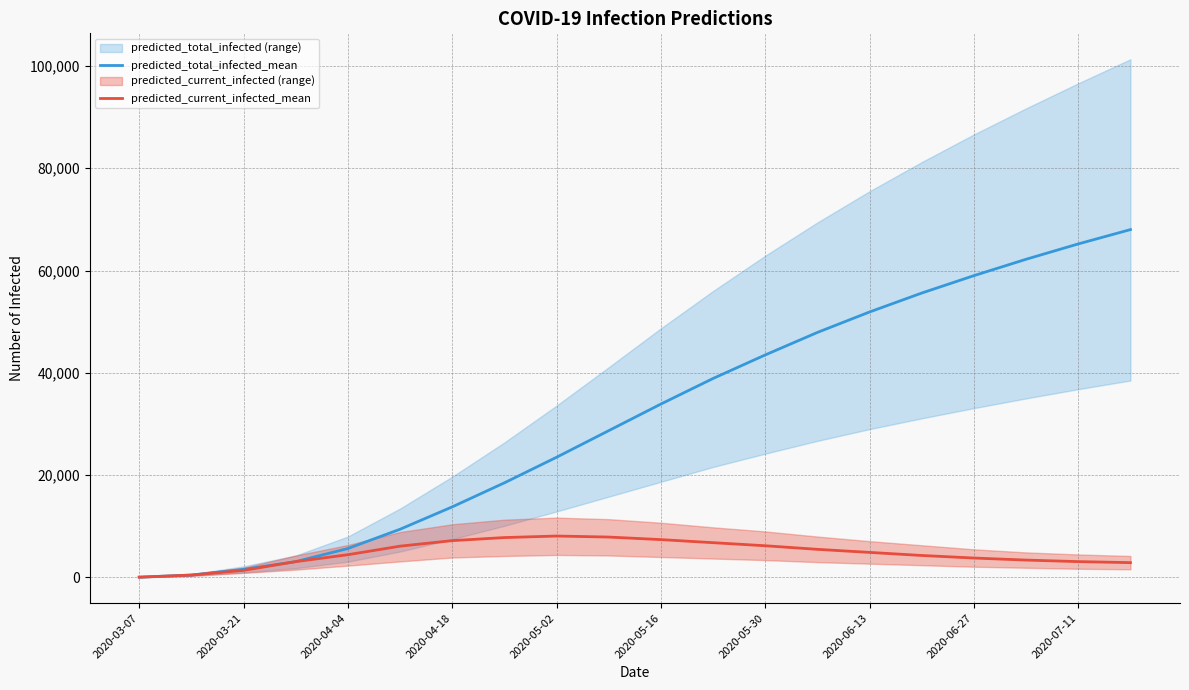

How many data points in predicted_current_infected_mean are above 4900?

9